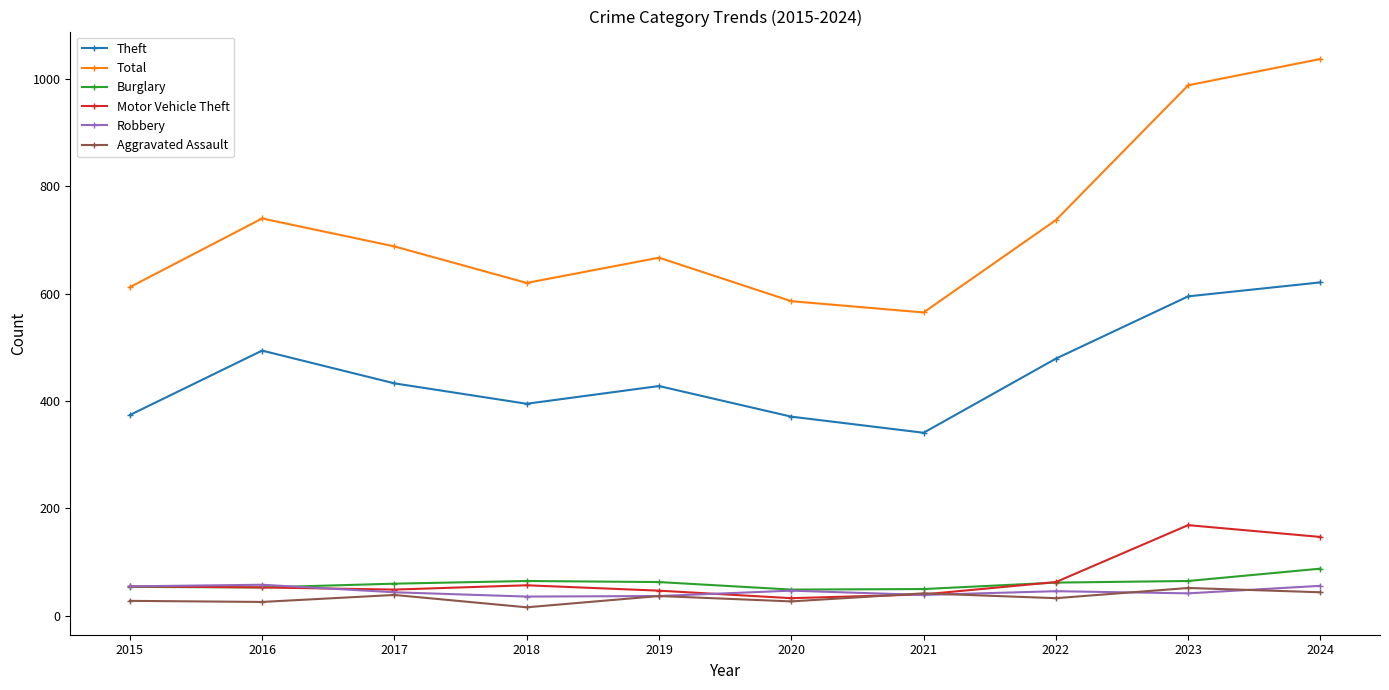

The Total series shows 667 at 2019. True or false?

True